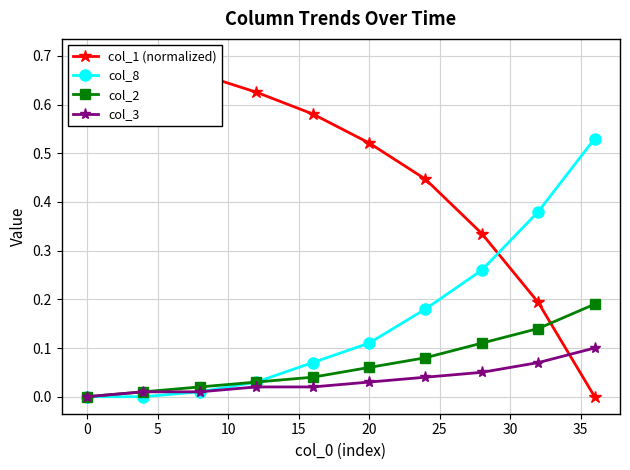

What is the difference between the maximum and minimum values in the col_2 series?

0.2